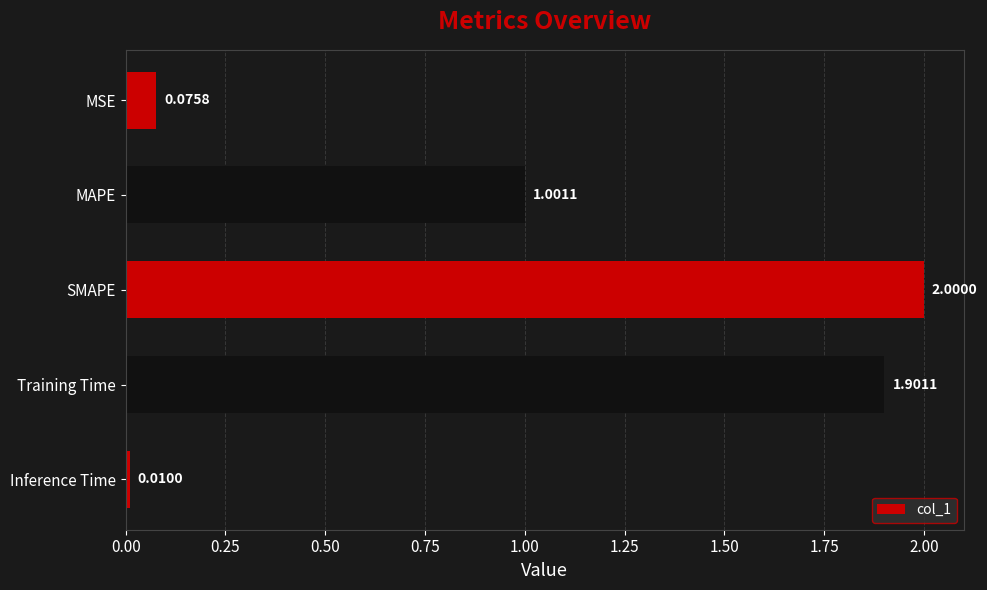

How many categories are shown in the chart?

5